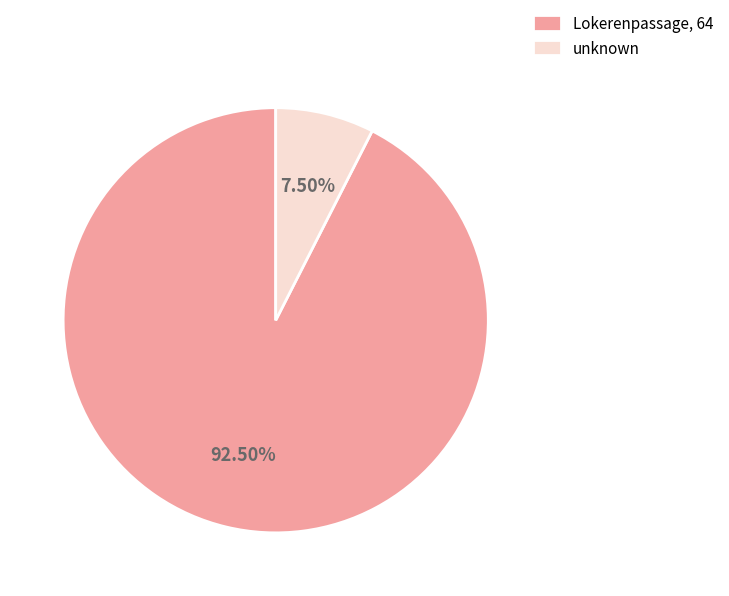

How many slices are in this pie chart?

2